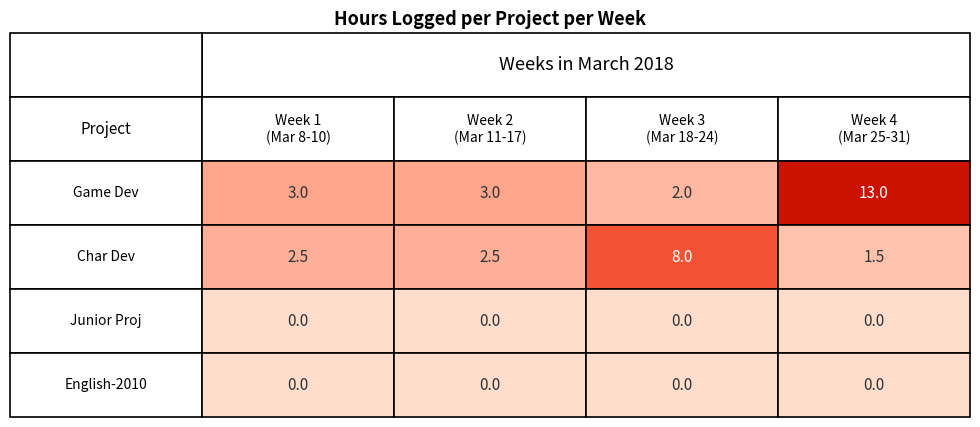

Which category has the lowest value across all series?

2